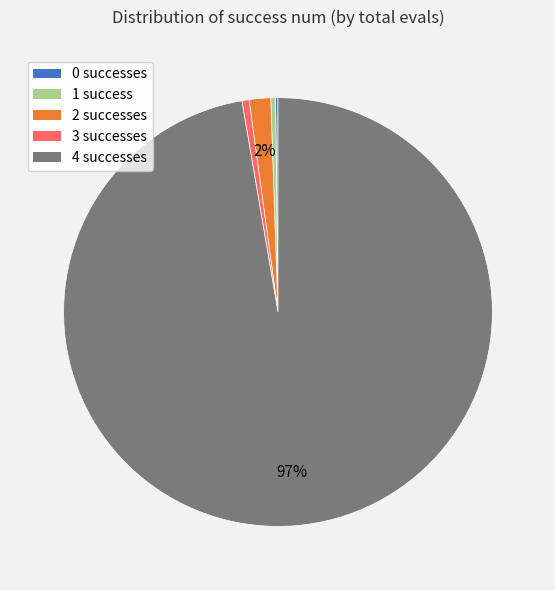

What percentage is the 3 slice, to the nearest percent?

1%